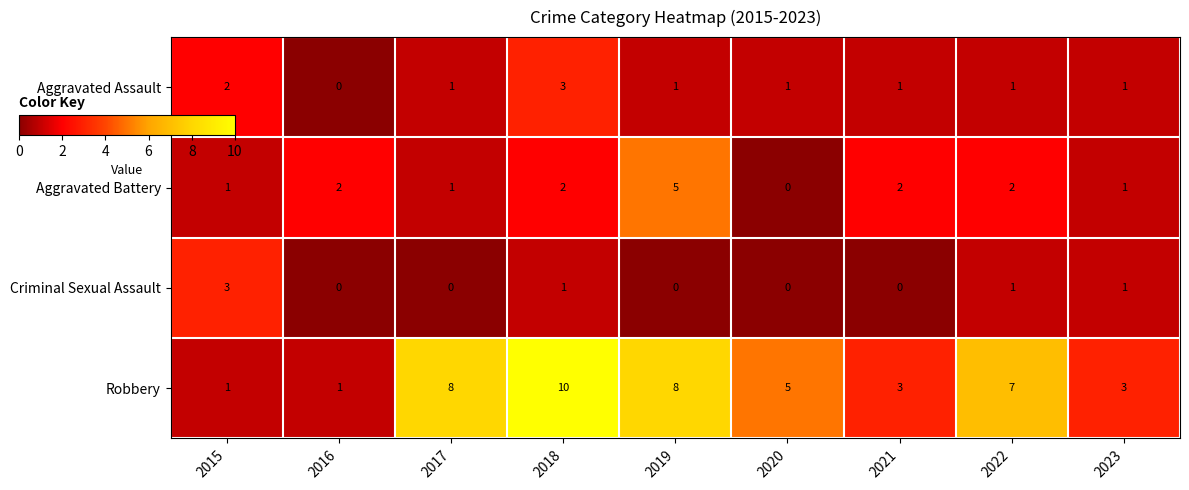

Which series has the largest total across all categories?

Robbery